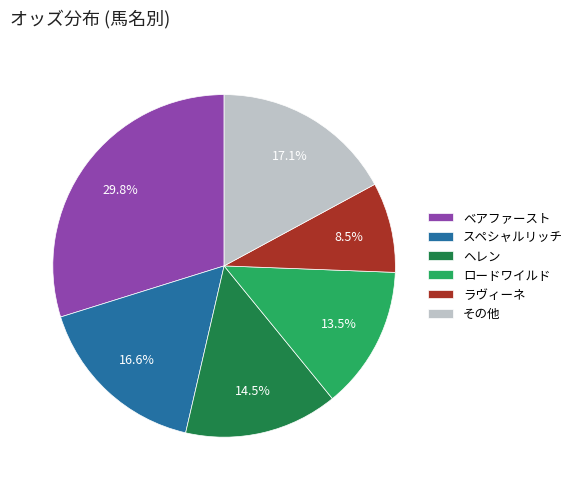

How many segments does this pie chart have?

6